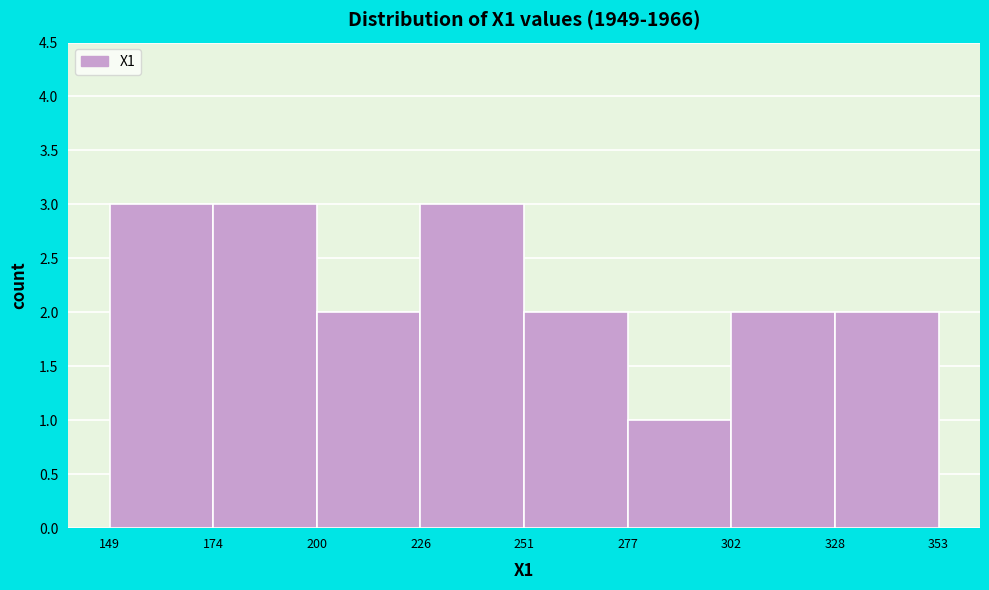

Reading left to right, transcribe this chart: for each bar, give the range it covers on the x-axis and its height. The values are not printed on the chart, so give them approximately, as read against the axis.

149 to 174: 3
174 to 200: 3
200 to 226: 2
226 to 251: 3
251 to 277: 2
277 to 302: 1
302 to 328: 2
328 to 353: 2